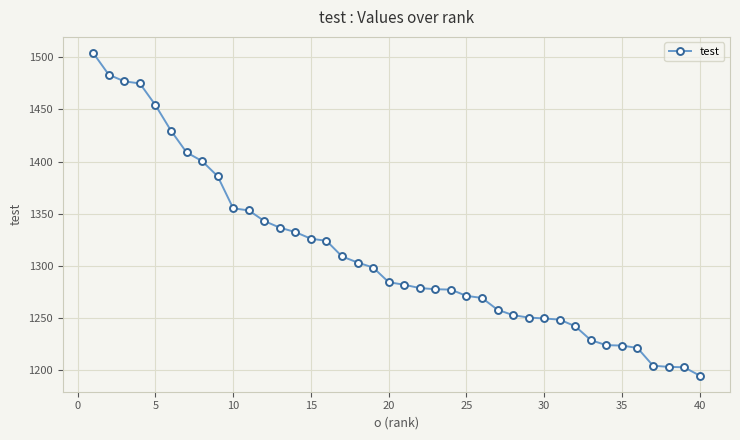

What is the minimum value shown in the chart?

1194.6